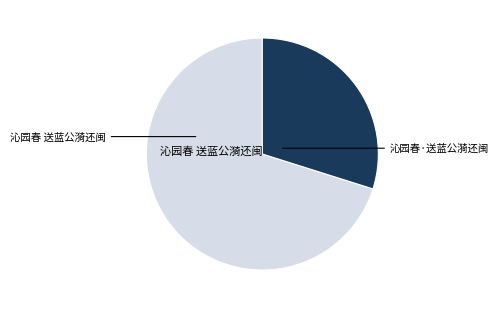

Is there any slice that represents more than half of the pie?

Yes